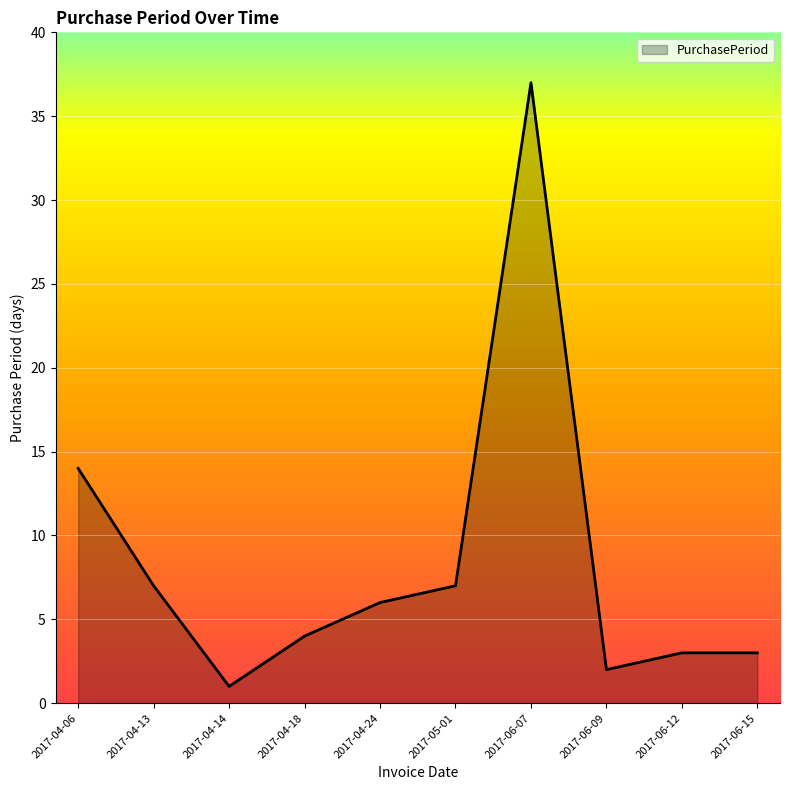

What position from the right is 2017-06-07?

4